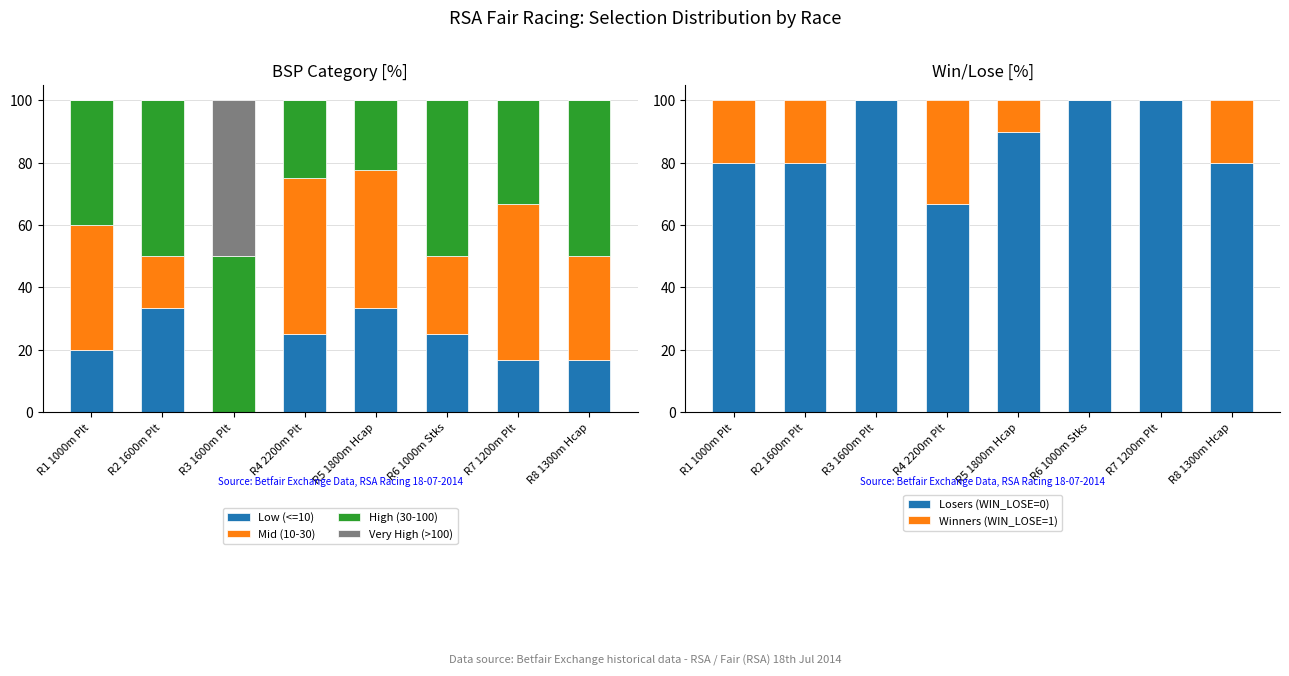

What is the label of the 7th bar from the left?

R7 1200m Plt